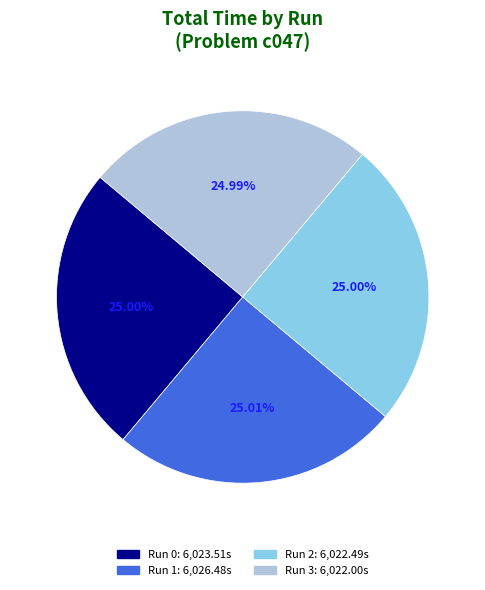

Does any single category account for the majority?

No